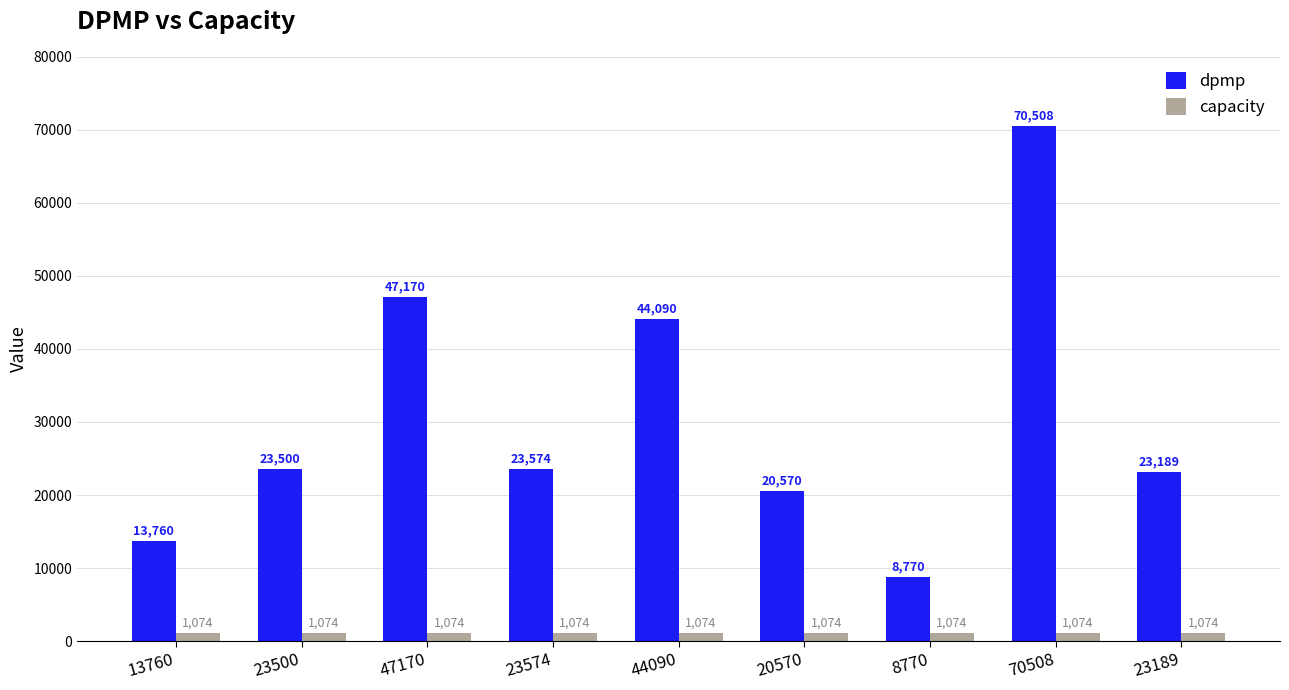

What is the average value of the capacity series?

1074